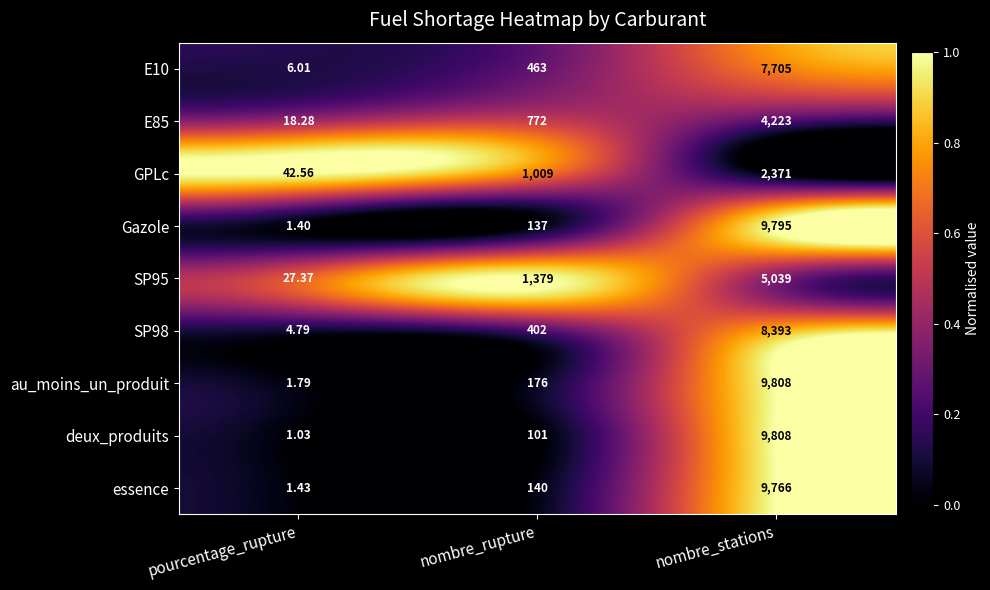

Which label corresponds to the smallest value in the chart?

pourcentage_rupture